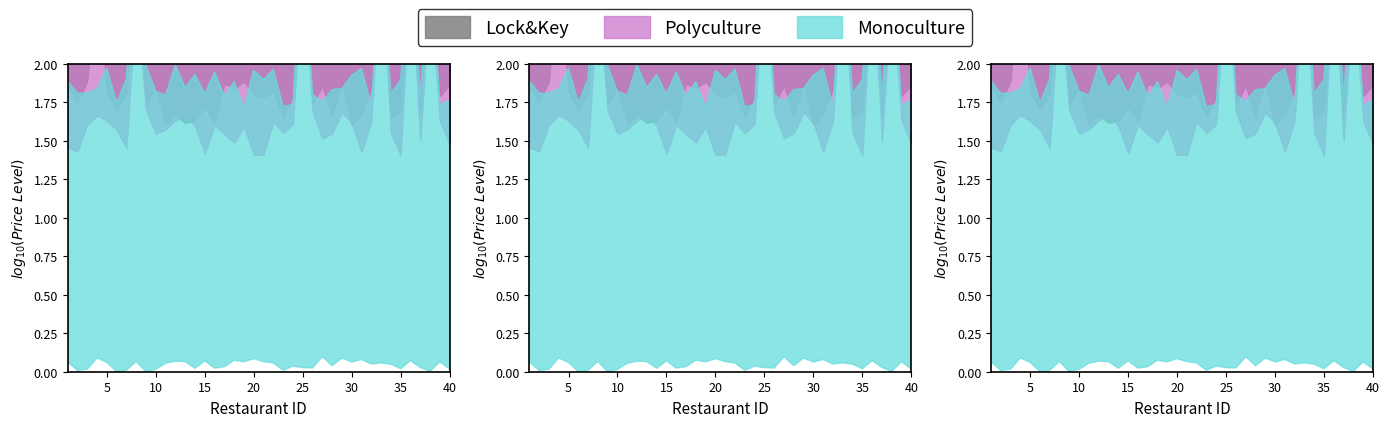

Is it true that Lock&Key equals 2 at 34?

True